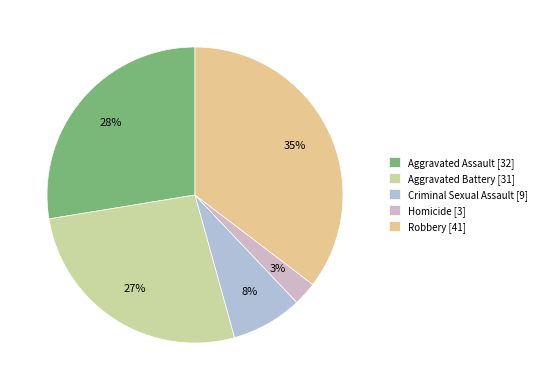

To the nearest percent, what is the difference between the largest and smallest slice percentages?

33%